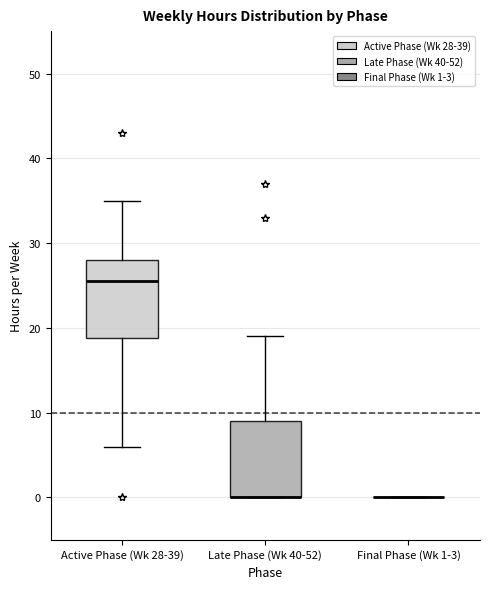

Reading left to right, transcribe this box plot: for each box, give where its median line is, the range the box spans, and where its two whiskers end, as read against the y-axis. The values are not printed on the chart, so give them approximately, as read against the axis.

Active Phase (Wk 28-39): median 26, box 19 to 28, whiskers 6 to 35
Late Phase (Wk 40-52): median 0 (drawn on the box's lower edge), box 0 to 9, whiskers 0 to 19
Final Phase (Wk 1-3): box collapsed to a line at 0, whiskers 0 to 0